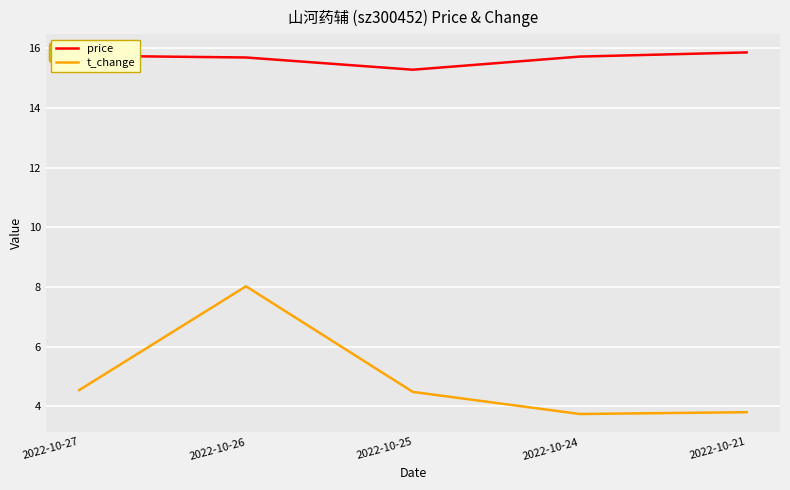

What are all the series names shown in the legend?

price, t_change